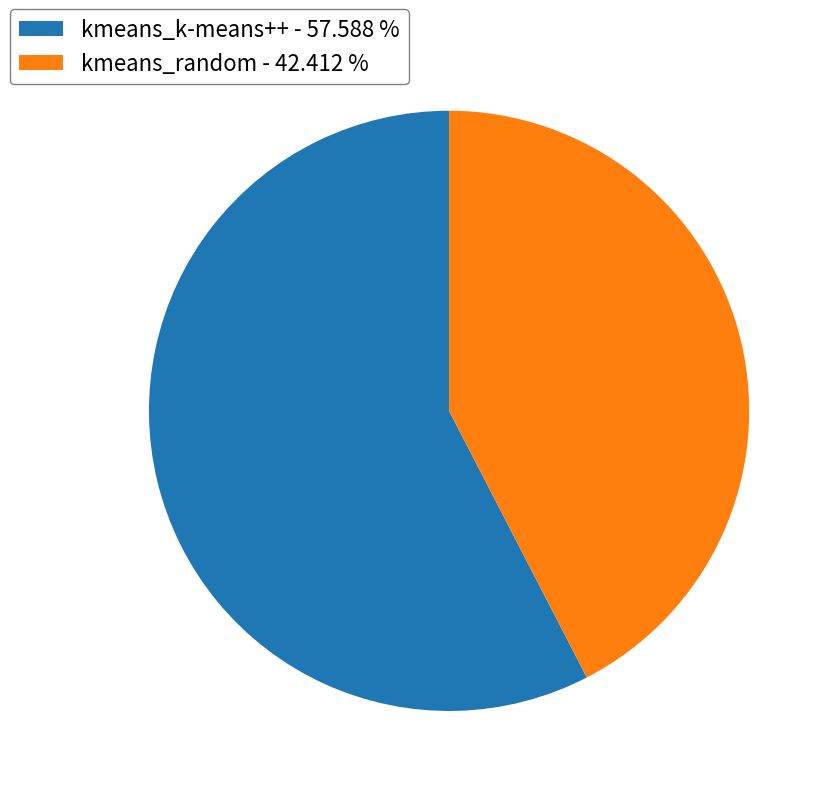

Count the number of slices in the pie.

2